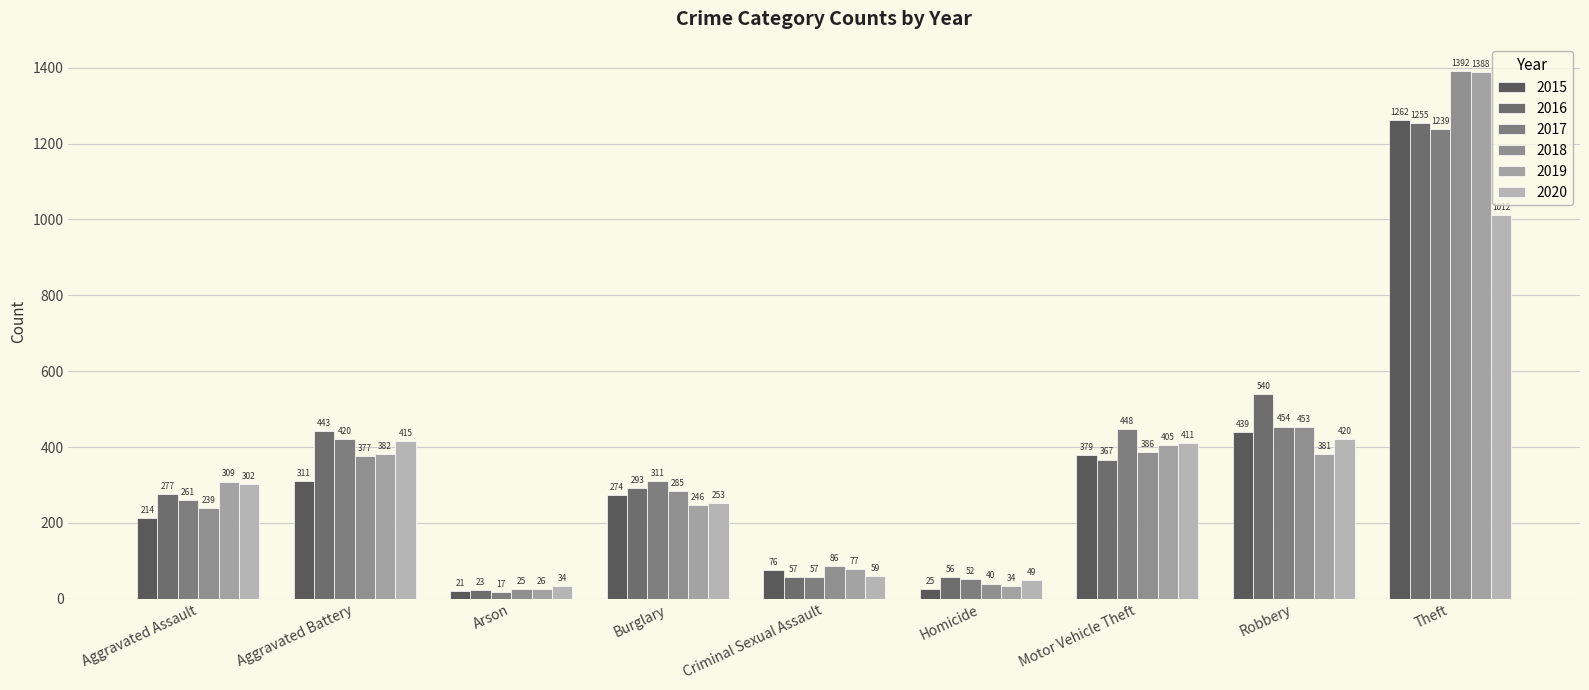

Read the 2015 value at Aggravated Assault.

214